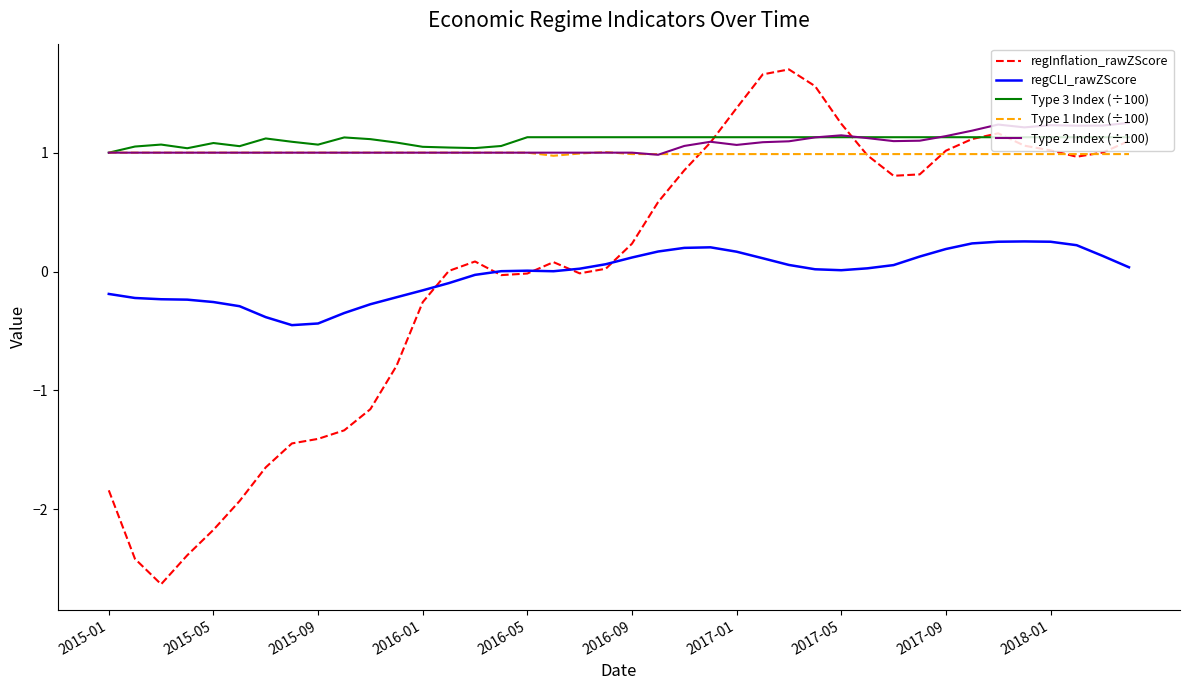

True or false: regCLI_rawZScore and Type 3 Index (÷100) cross at least once.

False